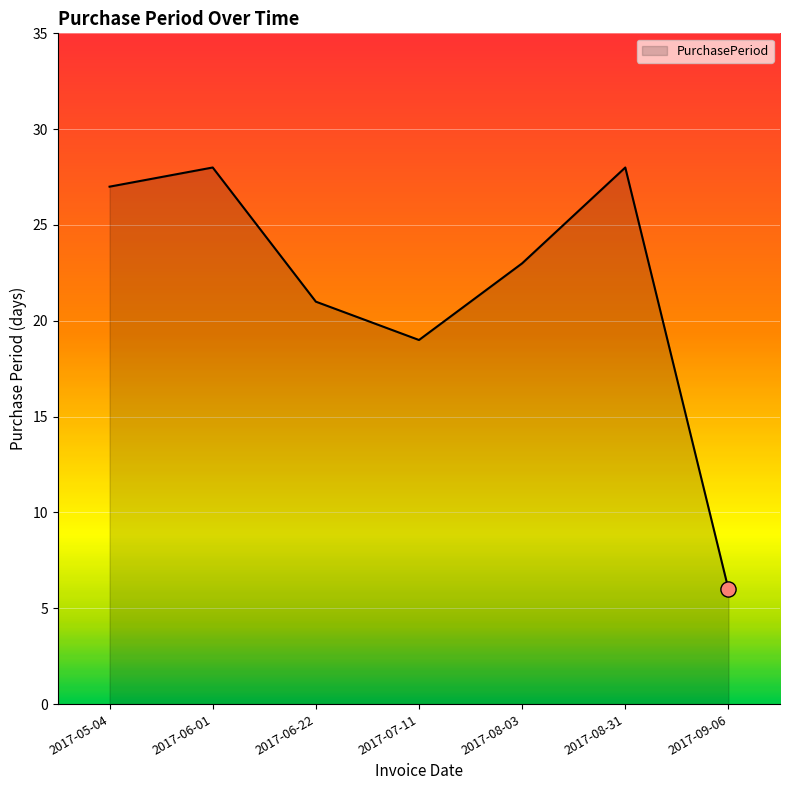

What is the change in value from 2017-06-01 to 2017-08-03?

-5